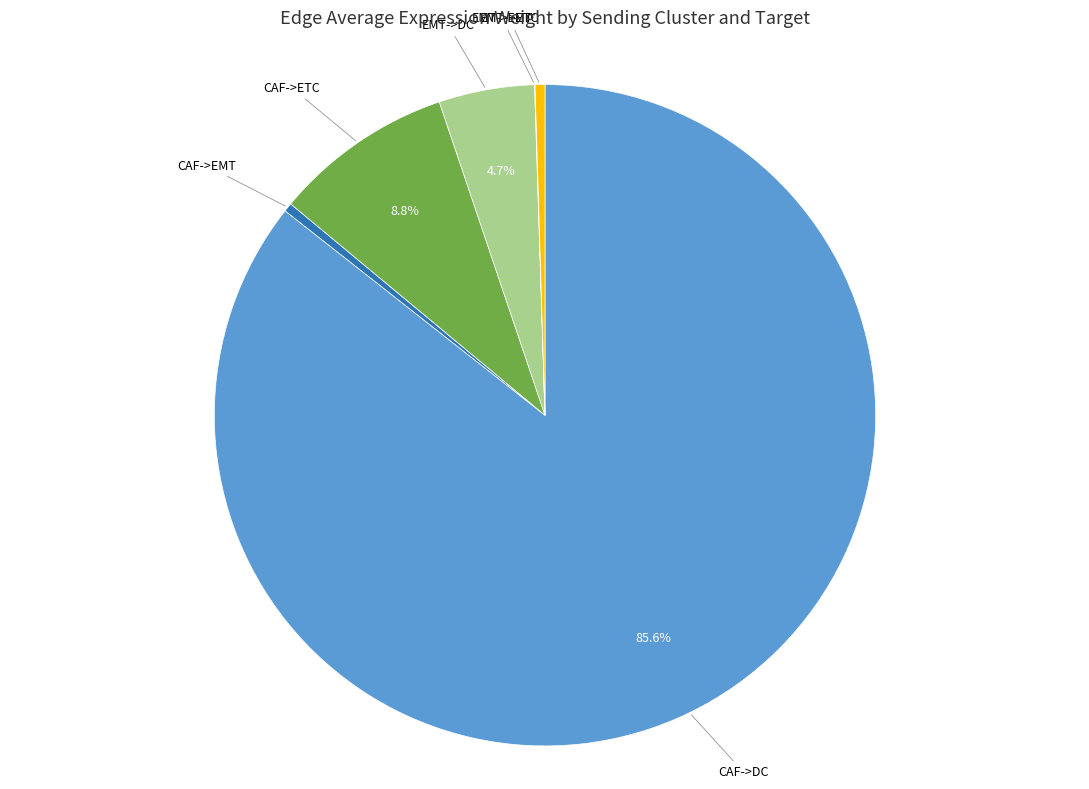

True or false: CAF->ETC accounts for 9% of the total.

True